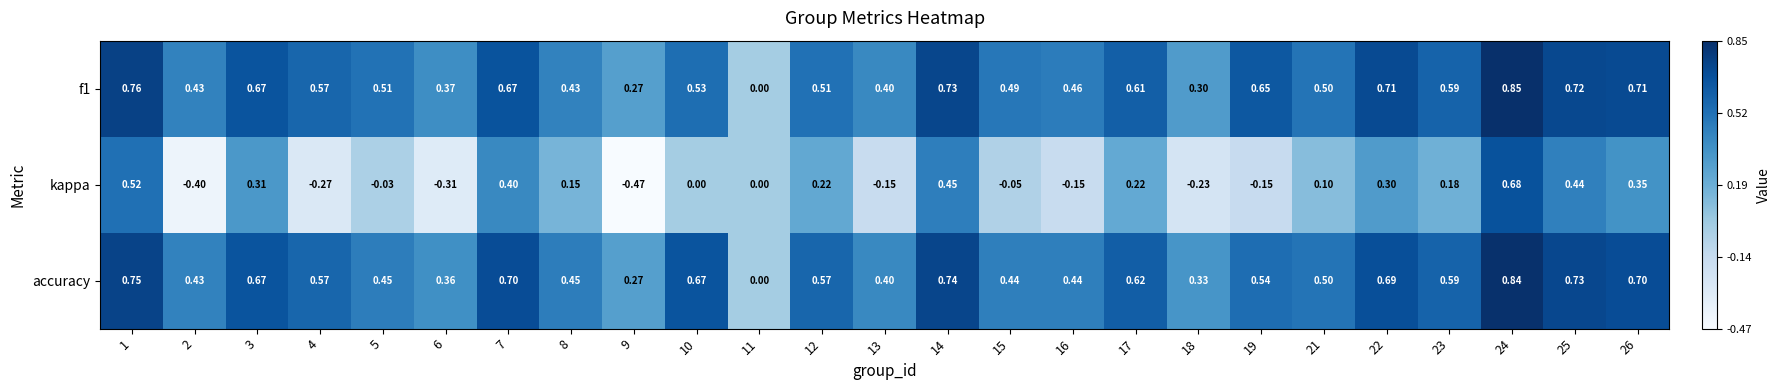

Which series has the widest spread of values?

kappa